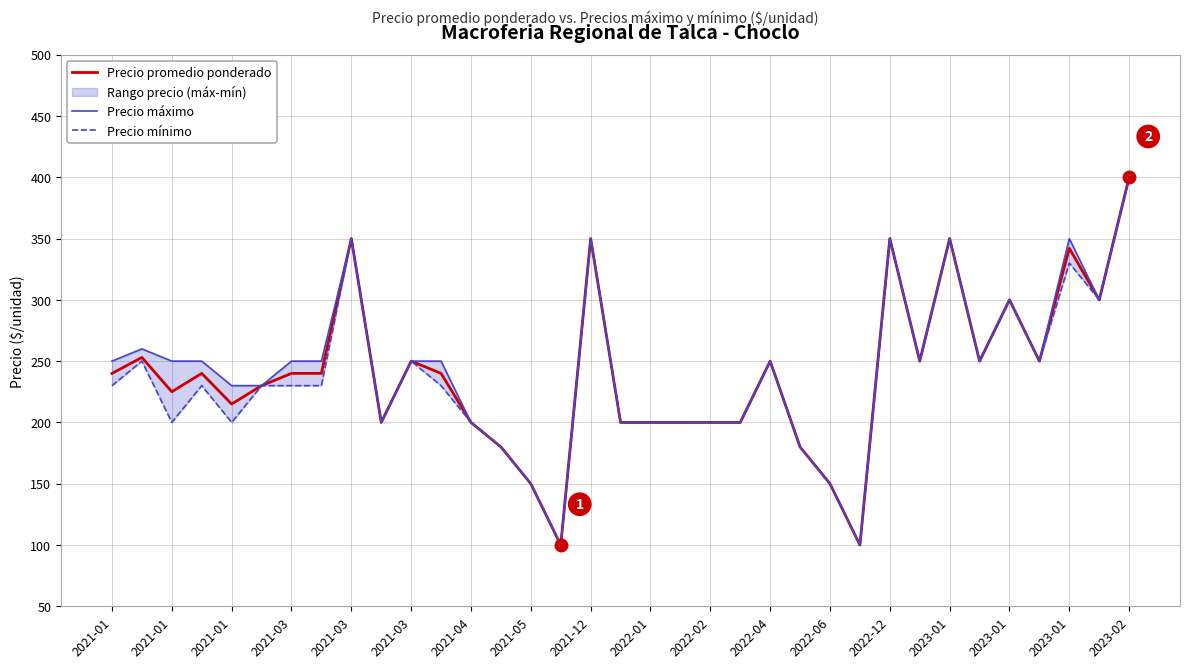

True or false: Precio promedio ponderado has more than 1 interior local peaks.

True